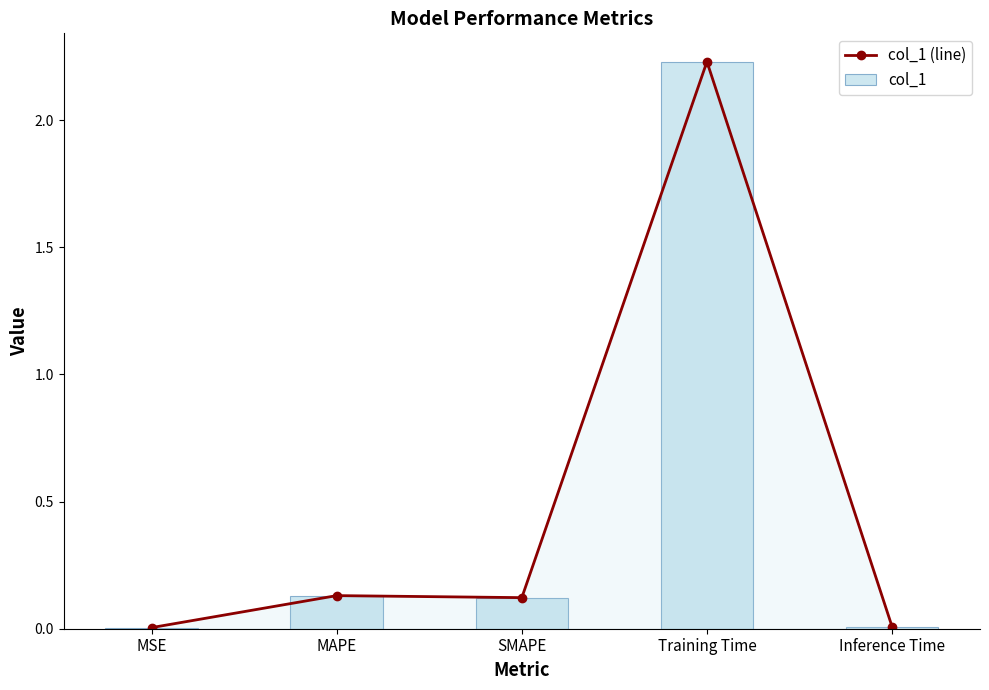

True or false: col_1 (line) has a value of 0.2 at SMAPE.

False